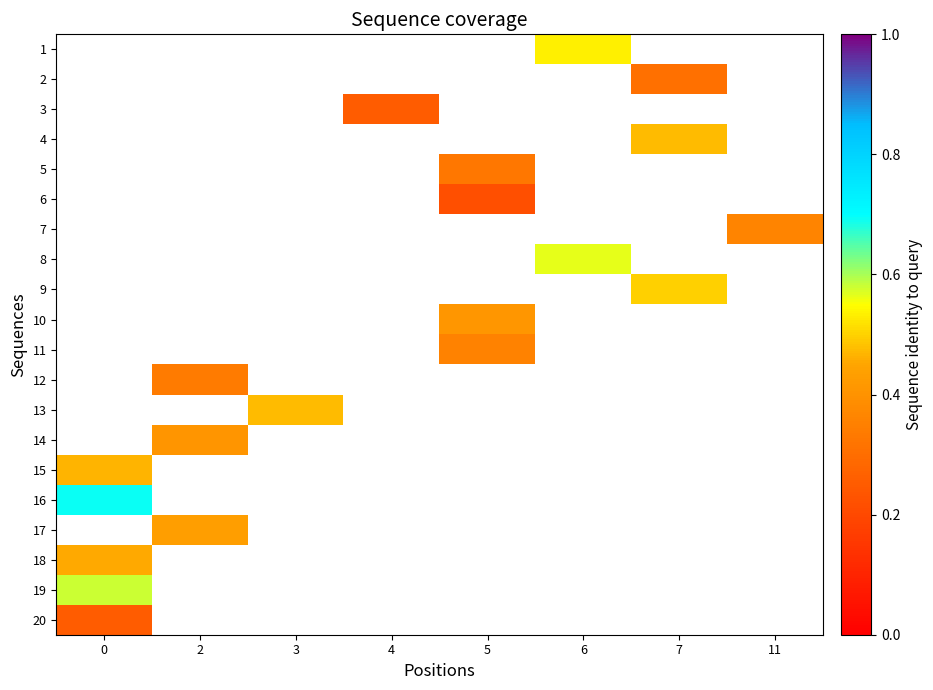

How many series are shown in this chart?

20